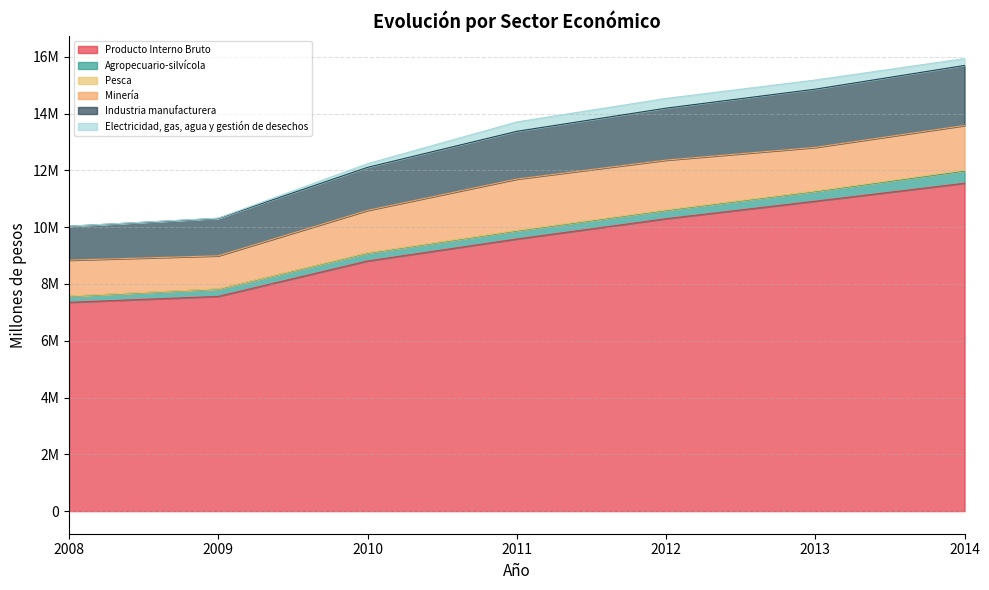

Does the chart have visible grid lines?

Yes